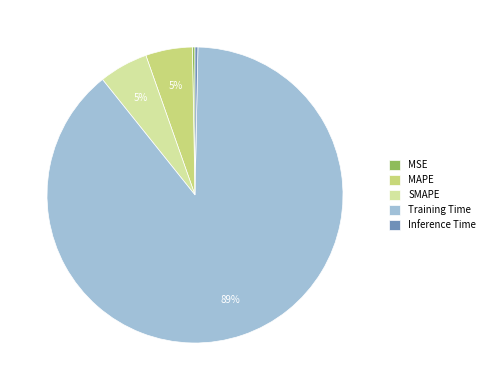

Between SMAPE and Inference Time, which is larger?

SMAPE